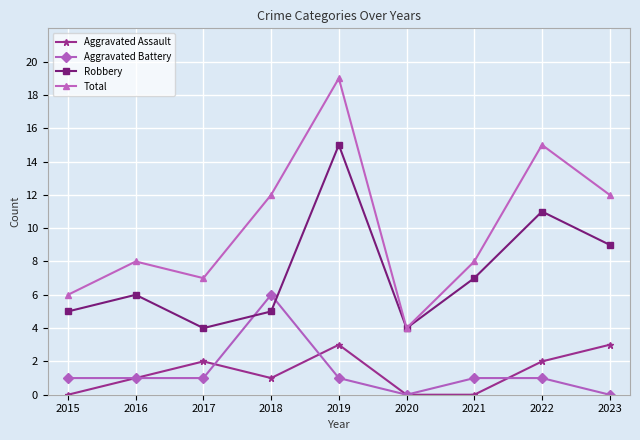

At 2021, list the series in order from smallest to largest.

Aggravated Assault, Aggravated Battery, Robbery, Total